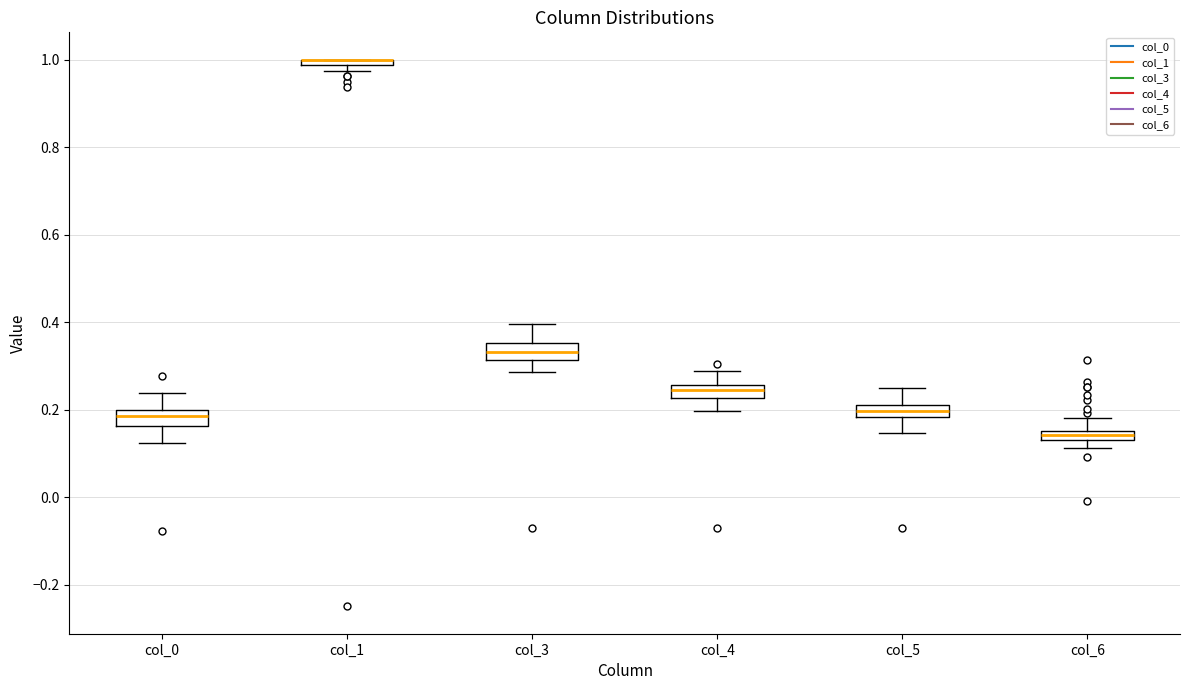

Where does the lower whisker of the box for col_6 end on the y-axis? The values are not printed on the chart, so give them approximately, as read against the axis.

0.12